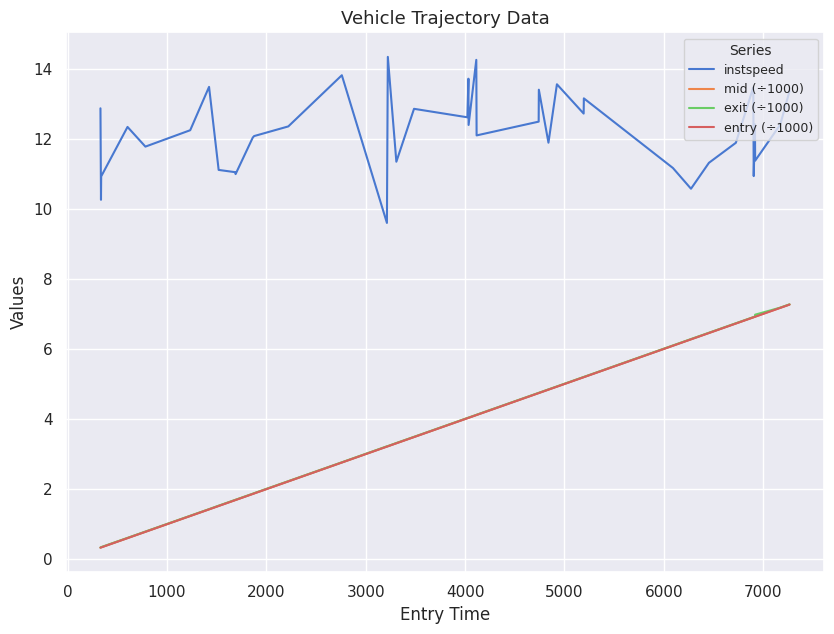

True or false: entry (÷1000) and instspeed intersect in this chart.

False